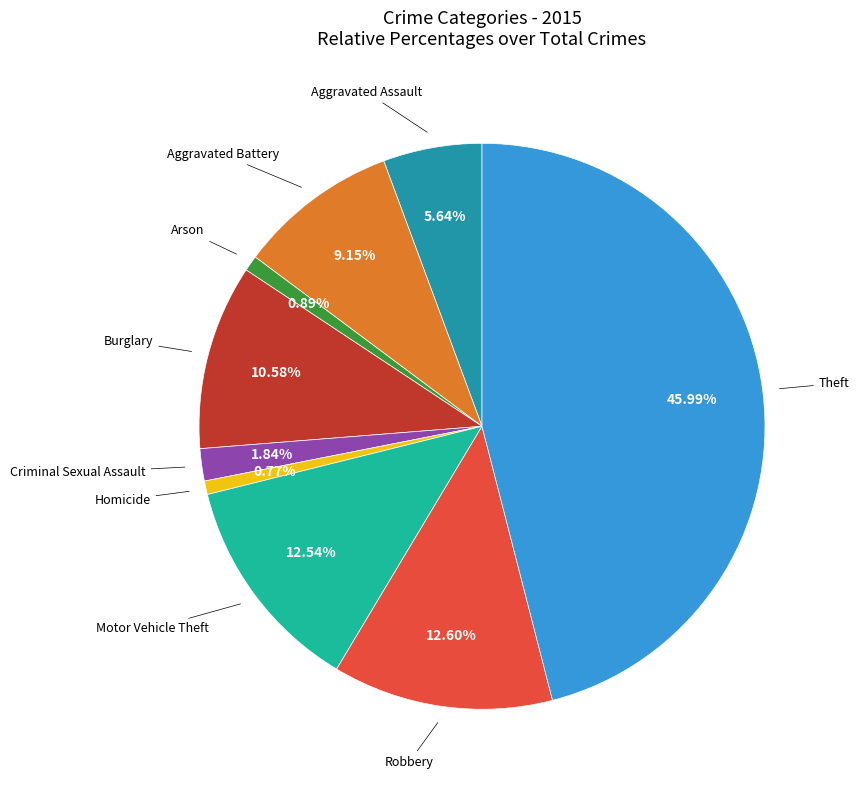

Does any single category account for the majority?

No